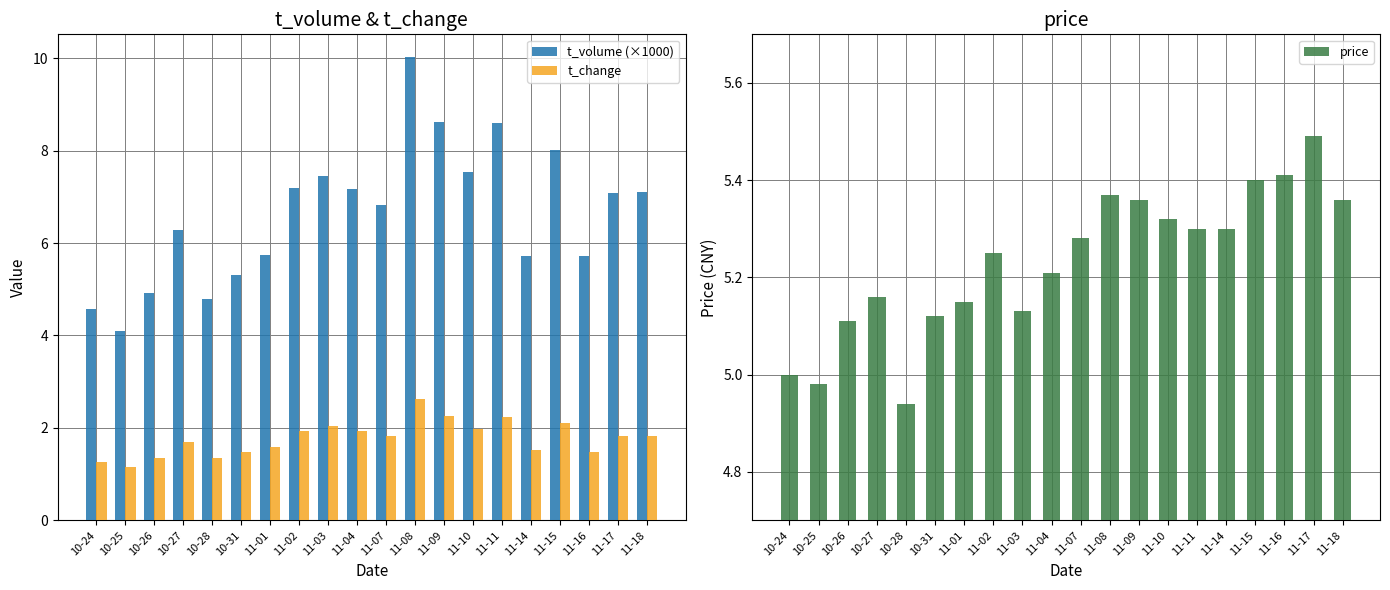

What is the label of the 14th bar from the left?

11-10